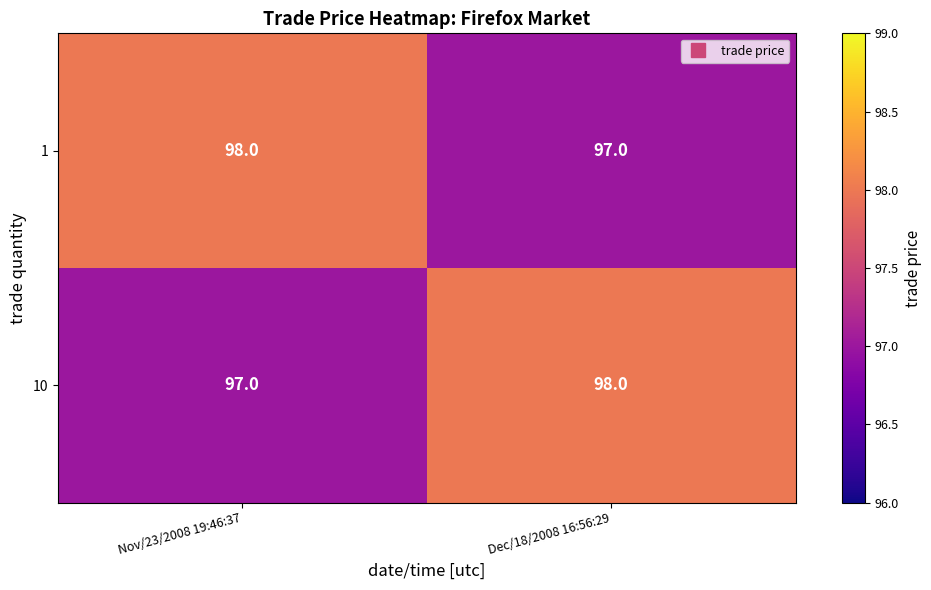

True or false: 10 has a value of 98 at Dec/18/2008 16:56:29.

True